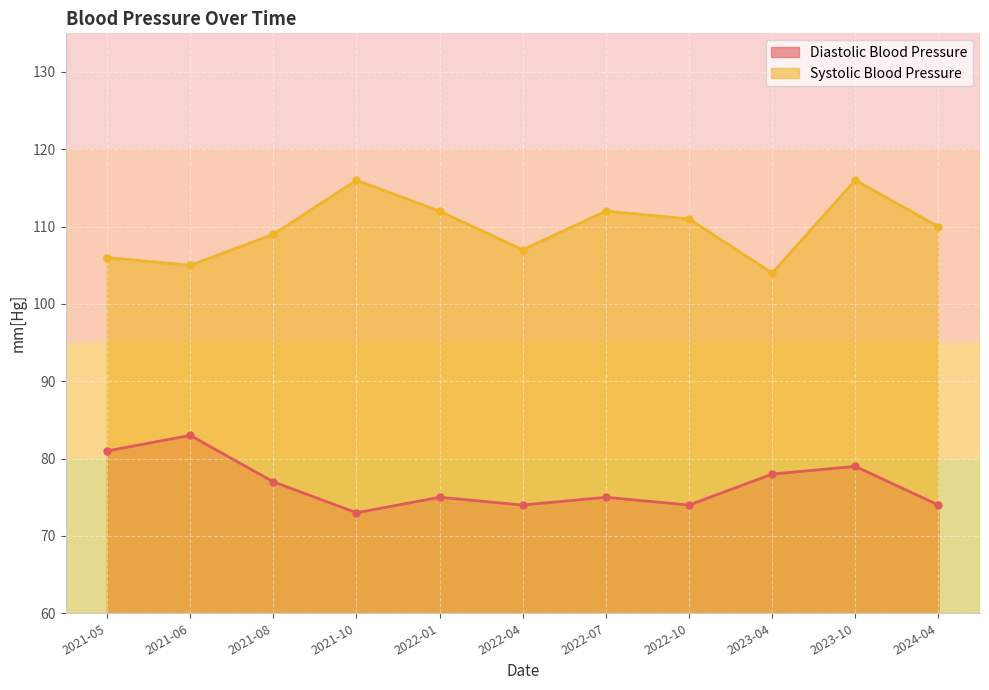

What position from the right is 2024-04?

1